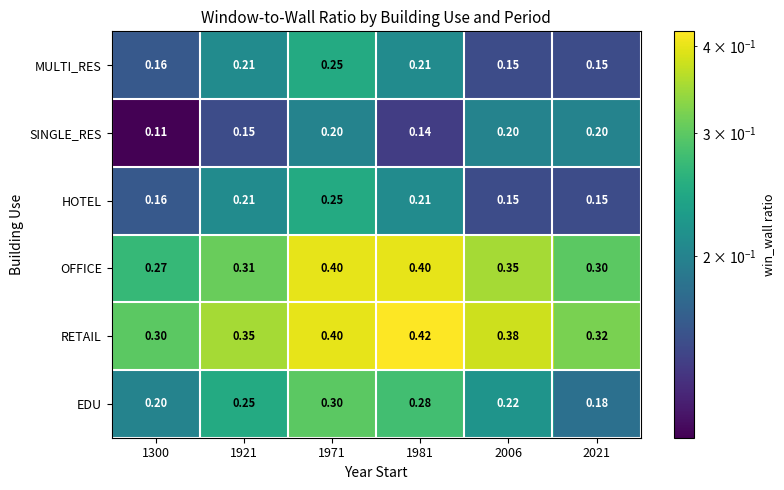

Is the value of SINGLE_RES at 2021 greater than the value of MULTI_RES at 2006?

Yes